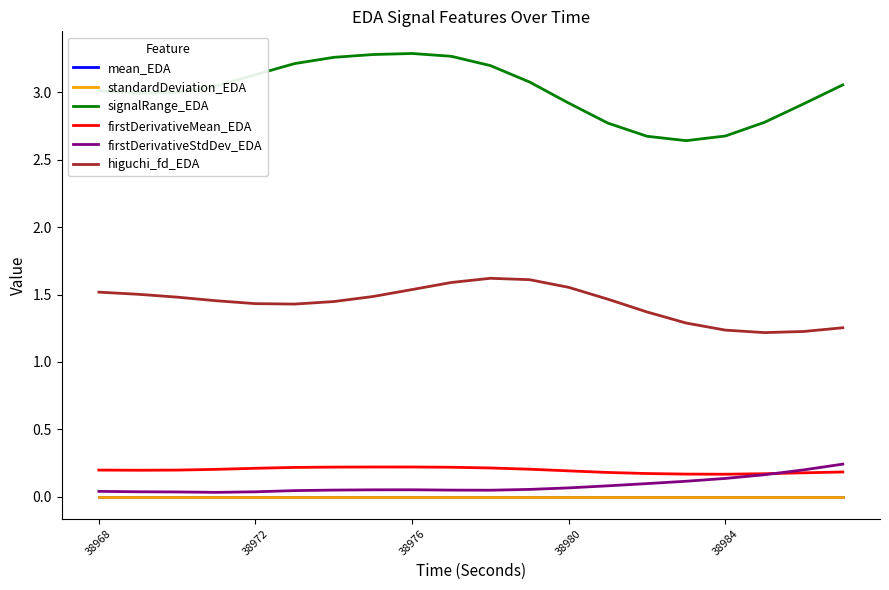

True or false: higuchi_fd_EDA and mean_EDA cross at least once.

False